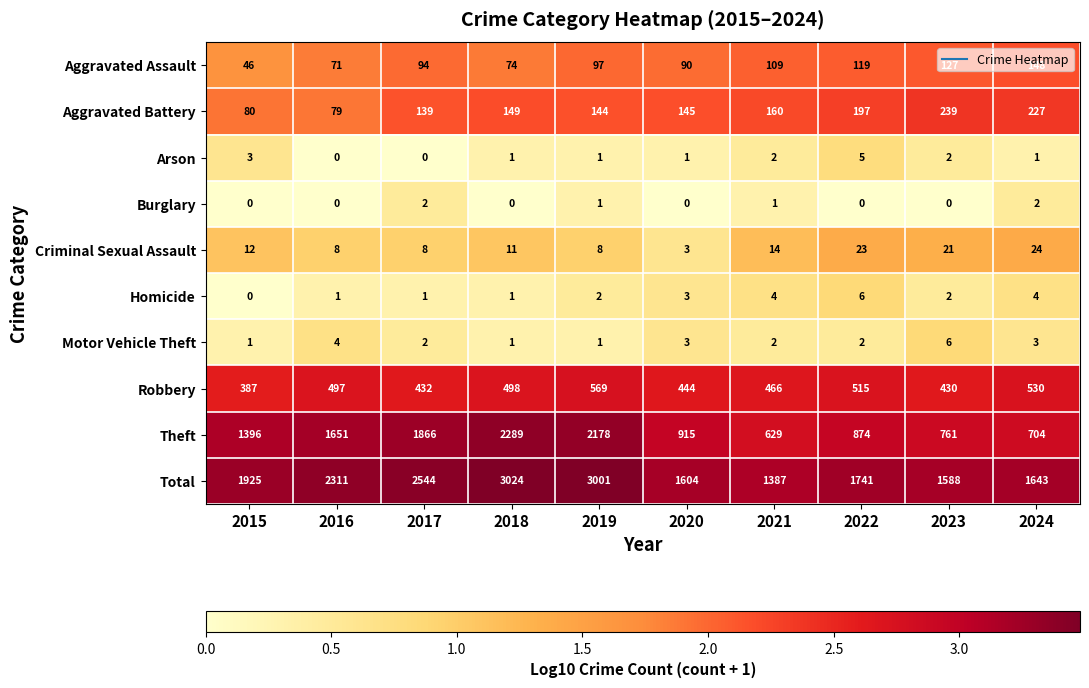

The Aggravated Battery series shows 34 at 2021. True or false?

False